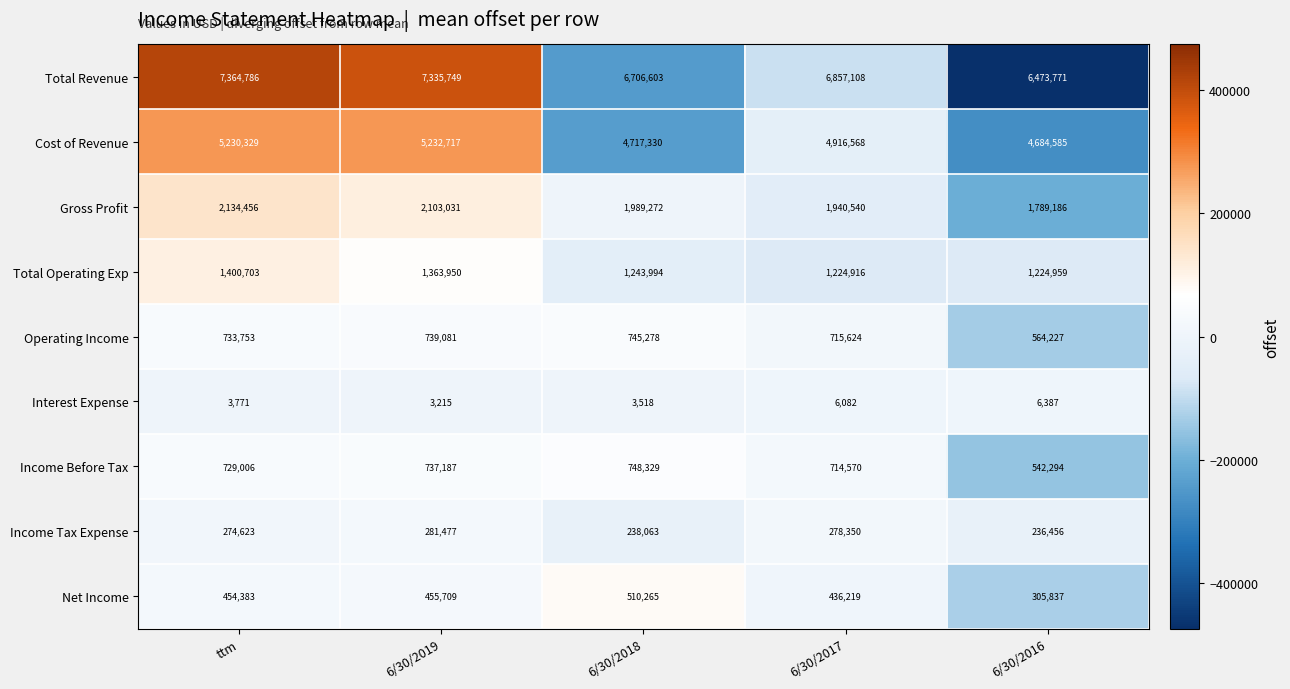

What is the total value across all series at 6/30/2018?

16902652